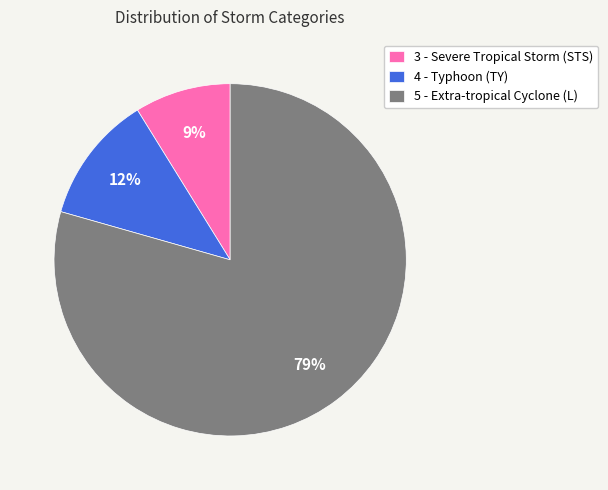

What is the largest slice in the pie chart?

5 - Extra-tropical Cyclone (L)